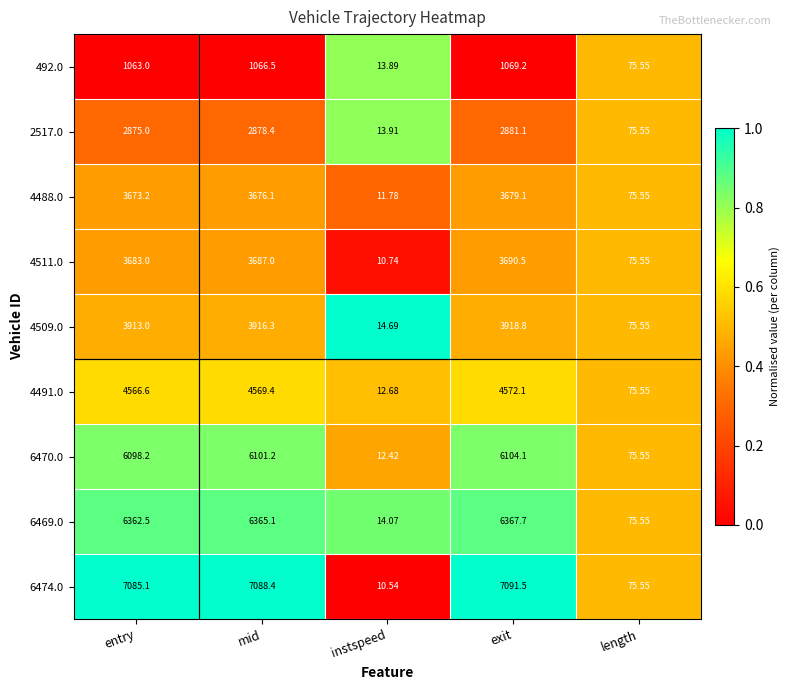

Where does the 6470.0 series first go above 6098?

entry